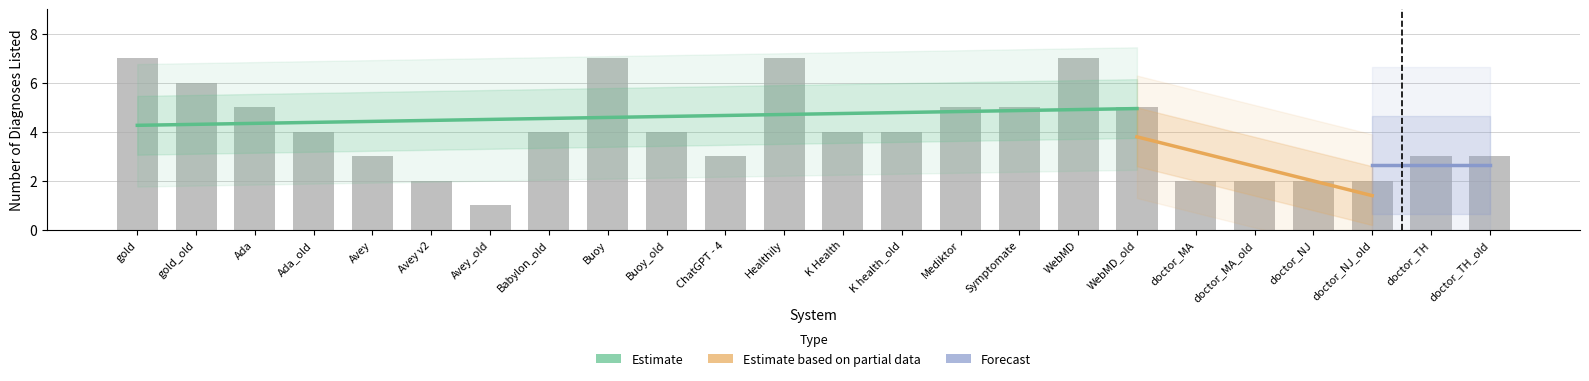

What is the value of the 12th bar from the left?

7